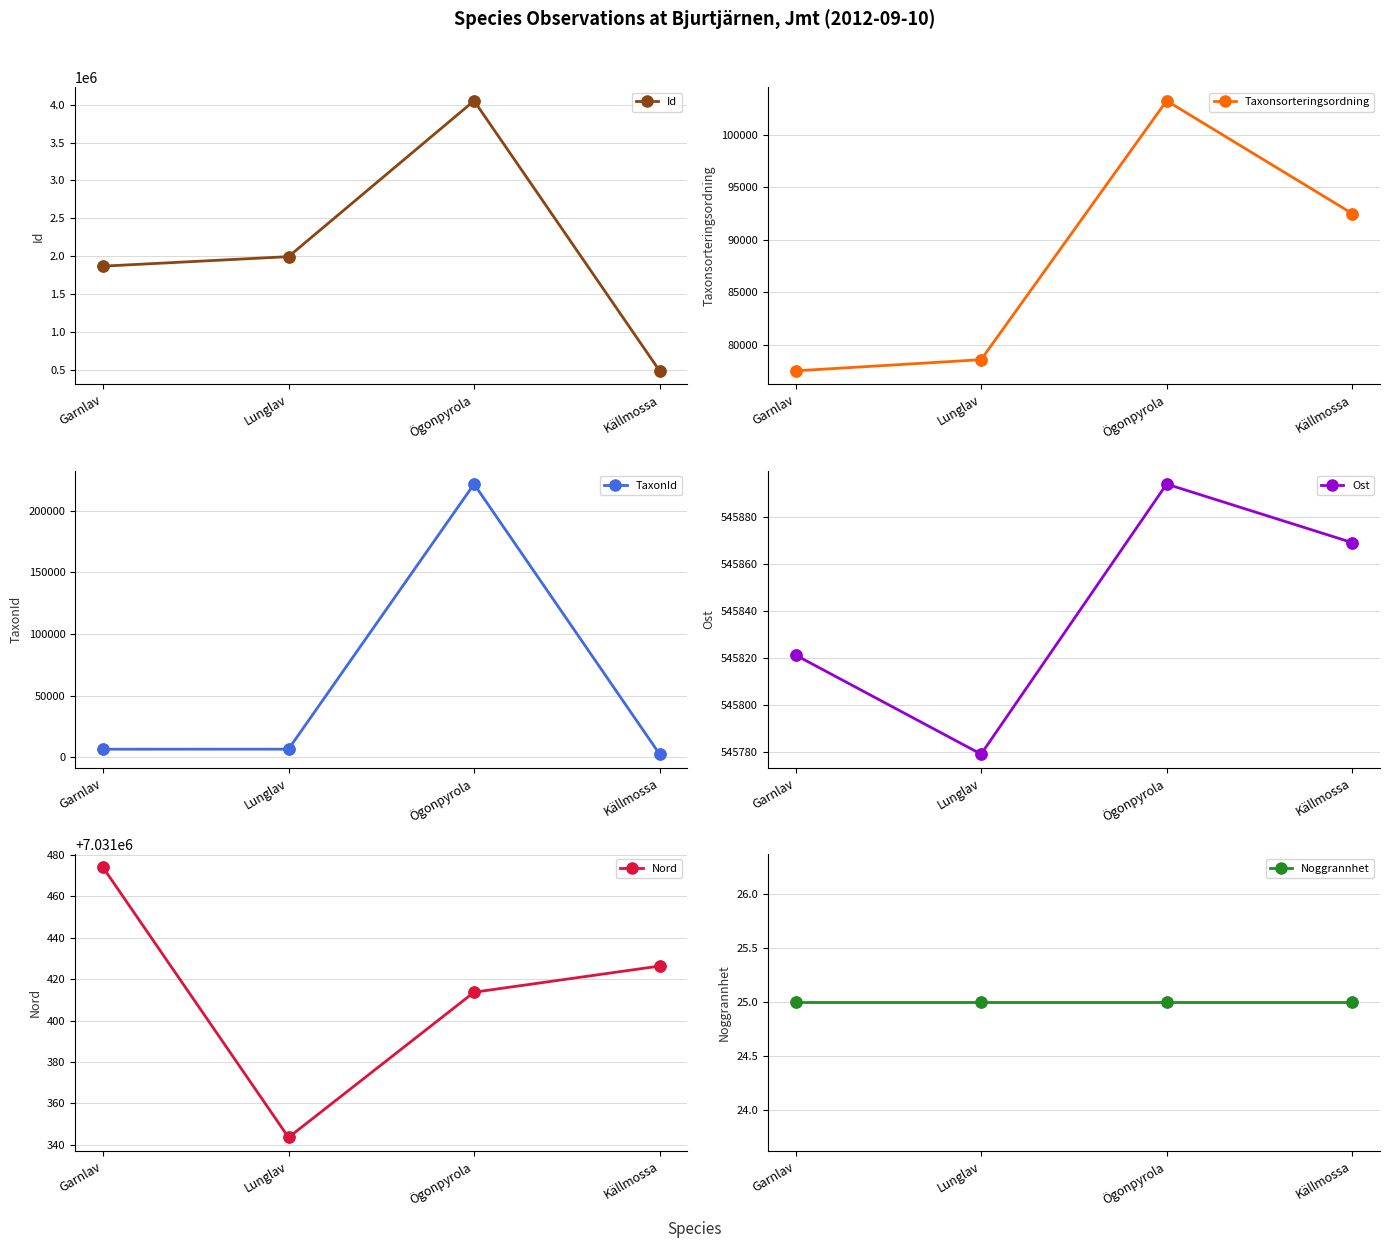

At how many categories does at least one series exceed 4782146?

4